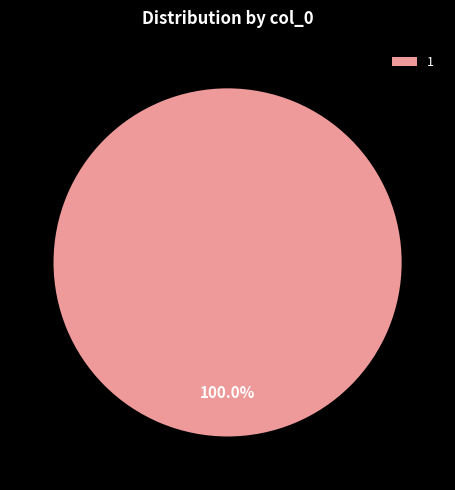

Rank the categories by value from highest to lowest.

1